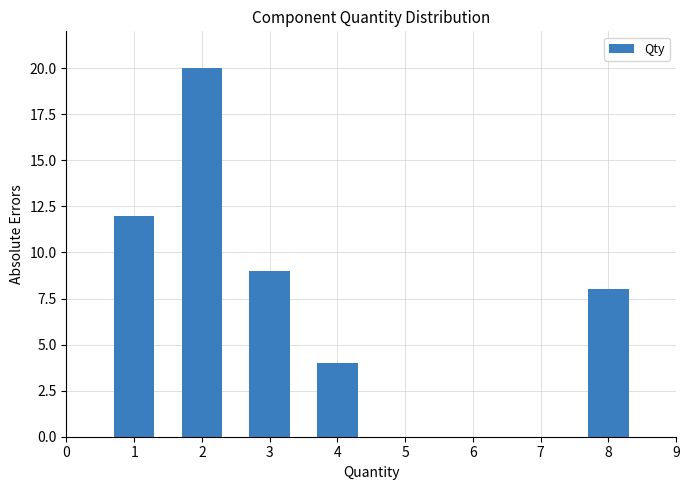

Reading right to left, extract all data points from this chart.

8=8	7=0	6=0	5=0	4=4	3=9	2=20	1=12